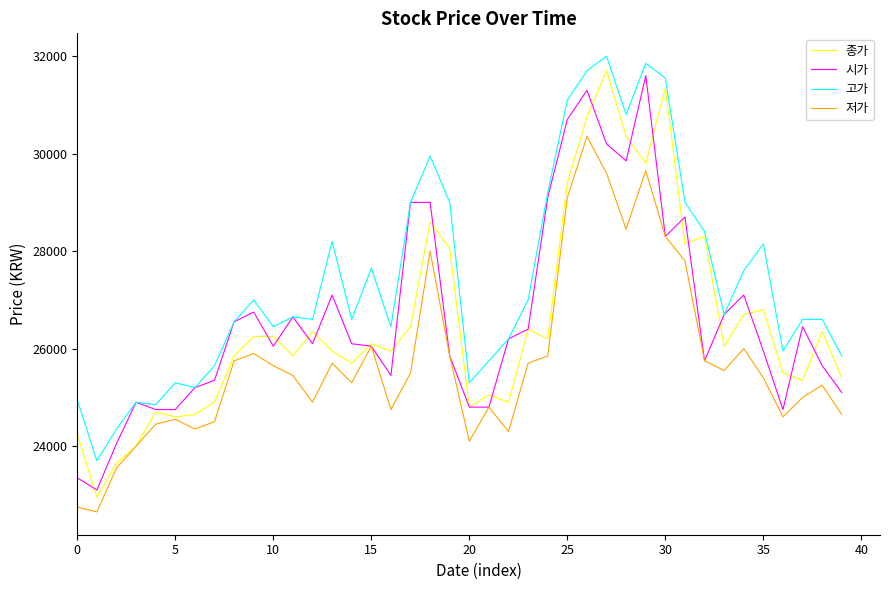

True or false: 종가 has more than 0 interior local peaks.

True